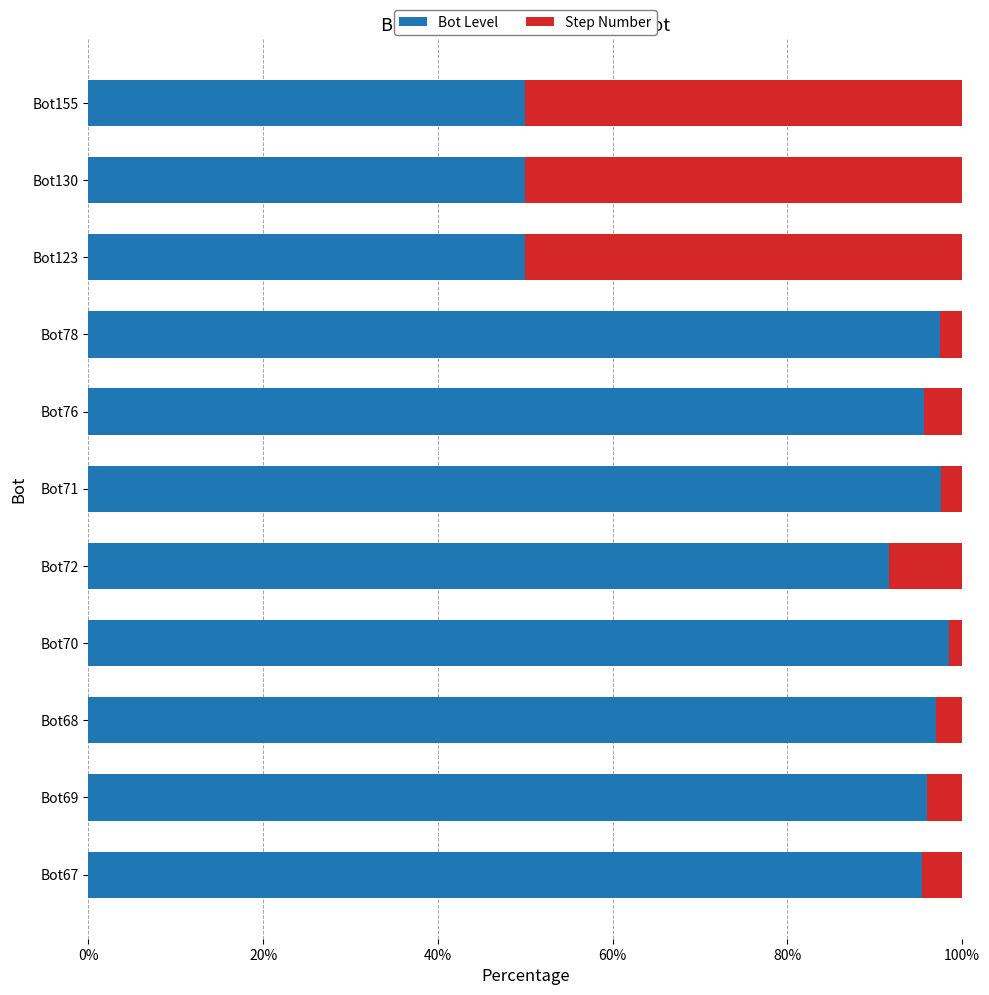

What is the highest value of the Bot Level series?

98.6